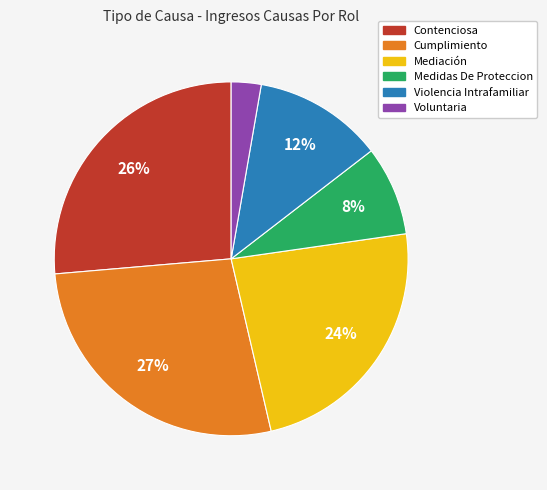

What is the smallest slice in the pie chart?

Voluntaria